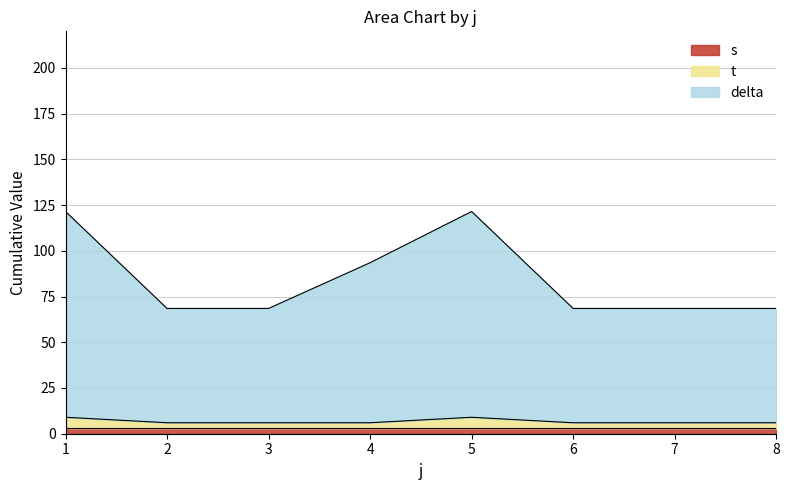

Which series changed the most between 2 and 5?

delta